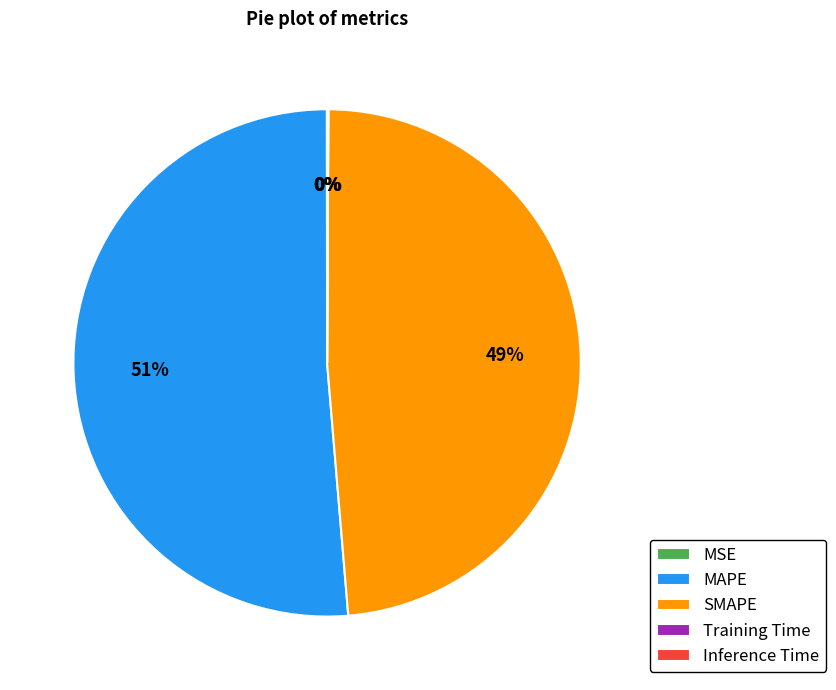

To the nearest percent, what percentage of the pie is MAPE?

51%